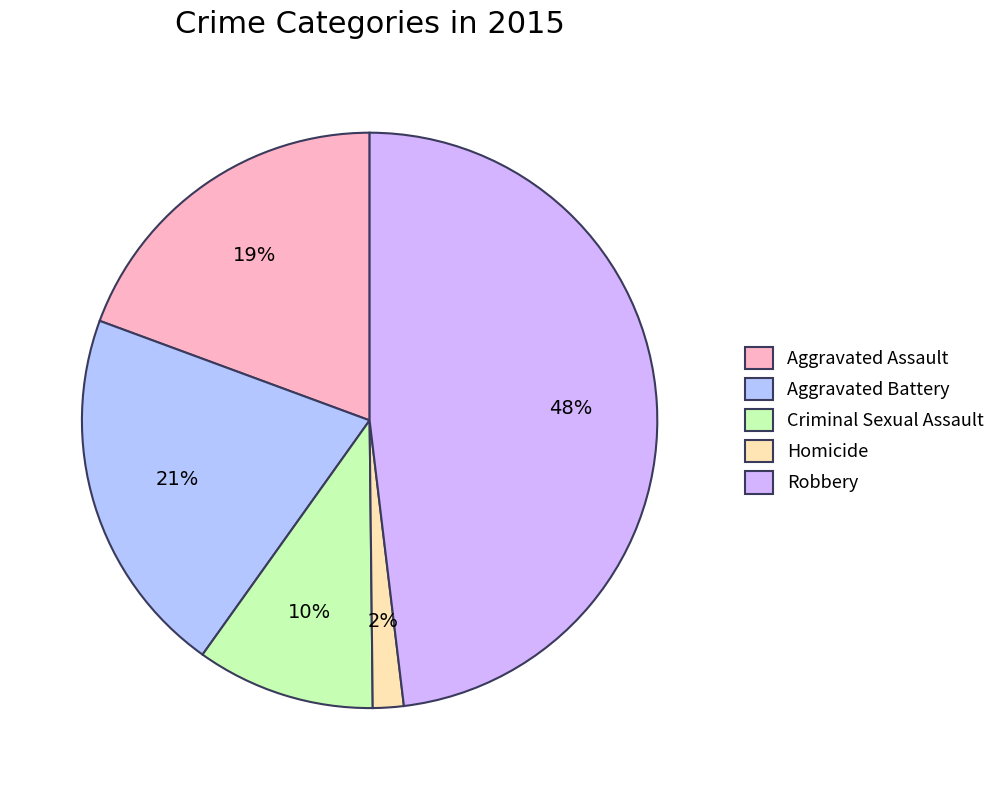

Count the number of slices in the pie.

5